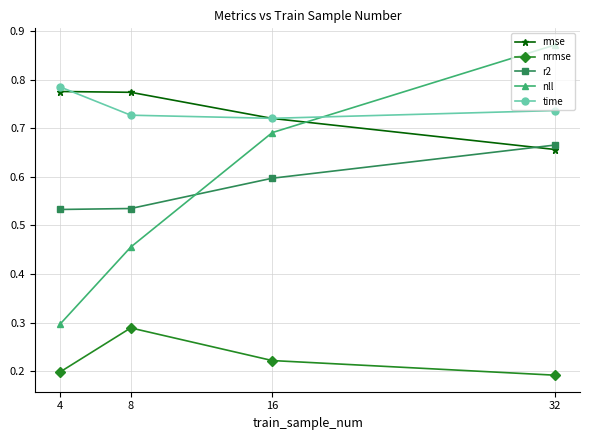

True or false: r2 has a value of 0.2 at 32.

False